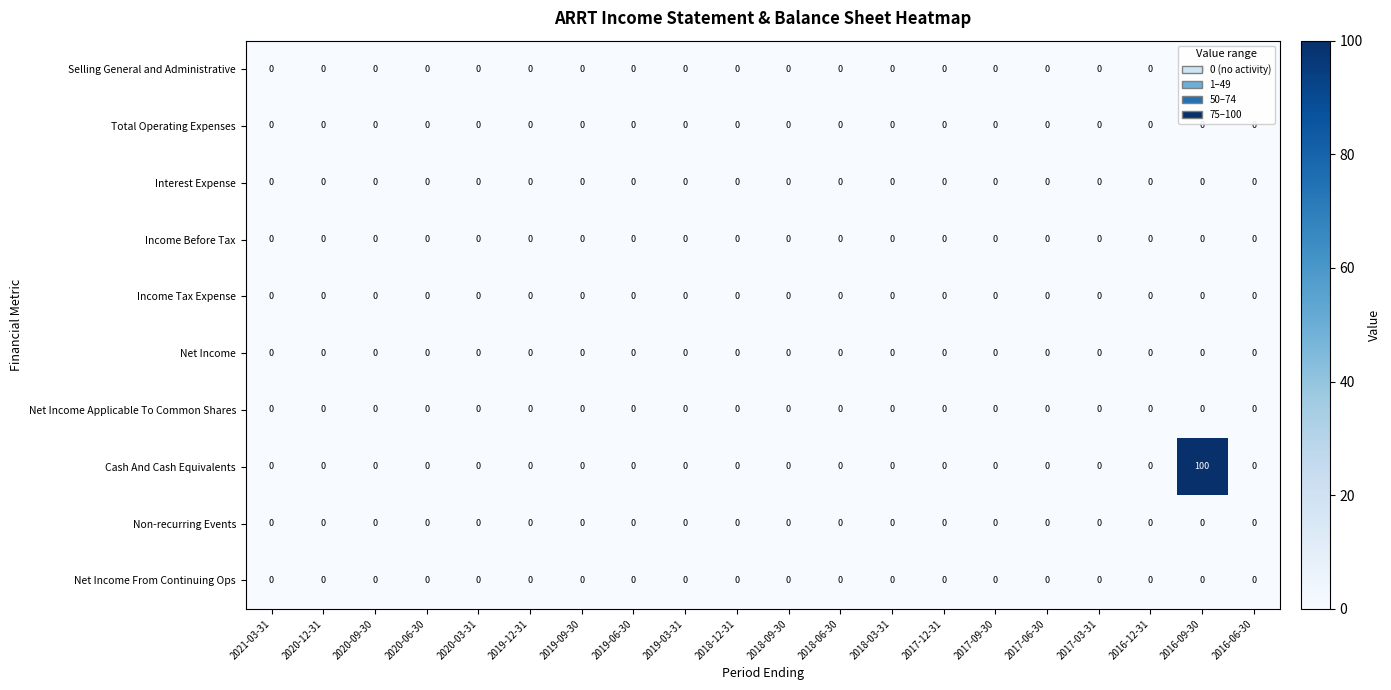

Which label corresponds to the largest value in the chart?

2016-09-30